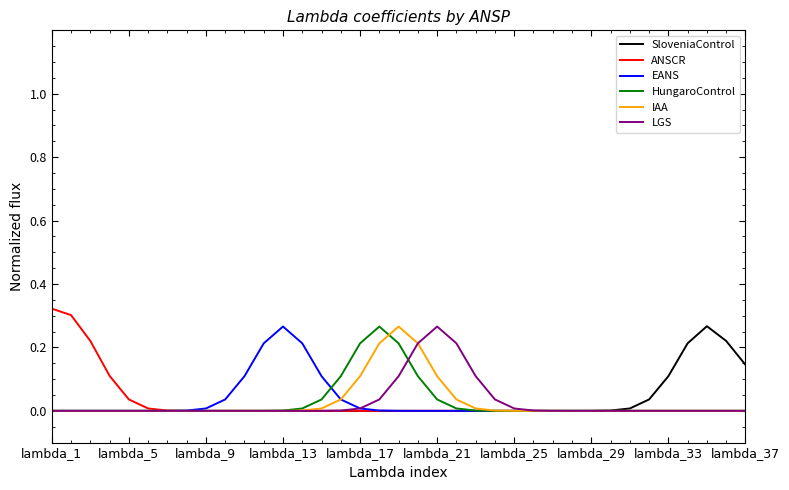

Which series has the widest spread of values?

ANSCR